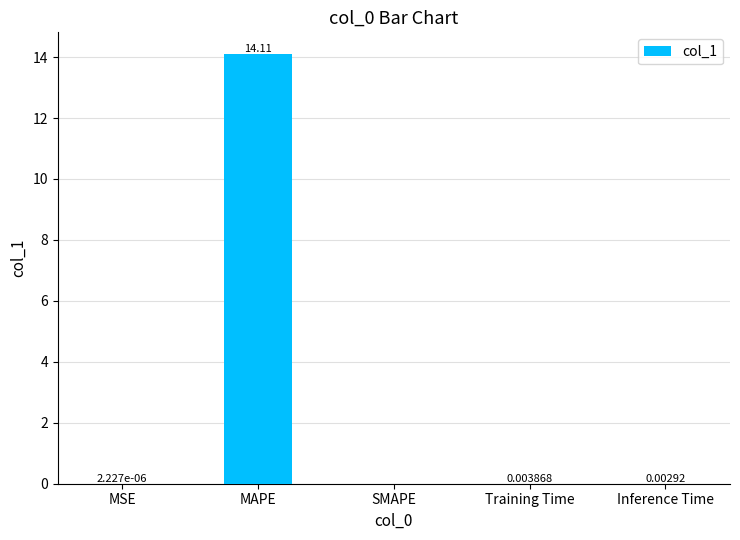

What is the sum of all values?

14.1